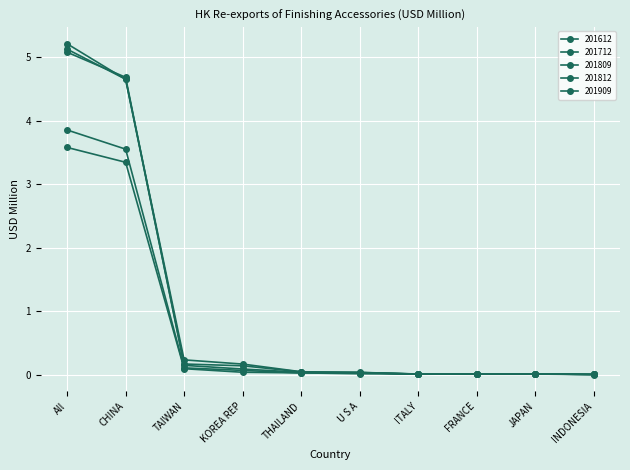

At which label is 201612 closest to 2?

TAIWAN